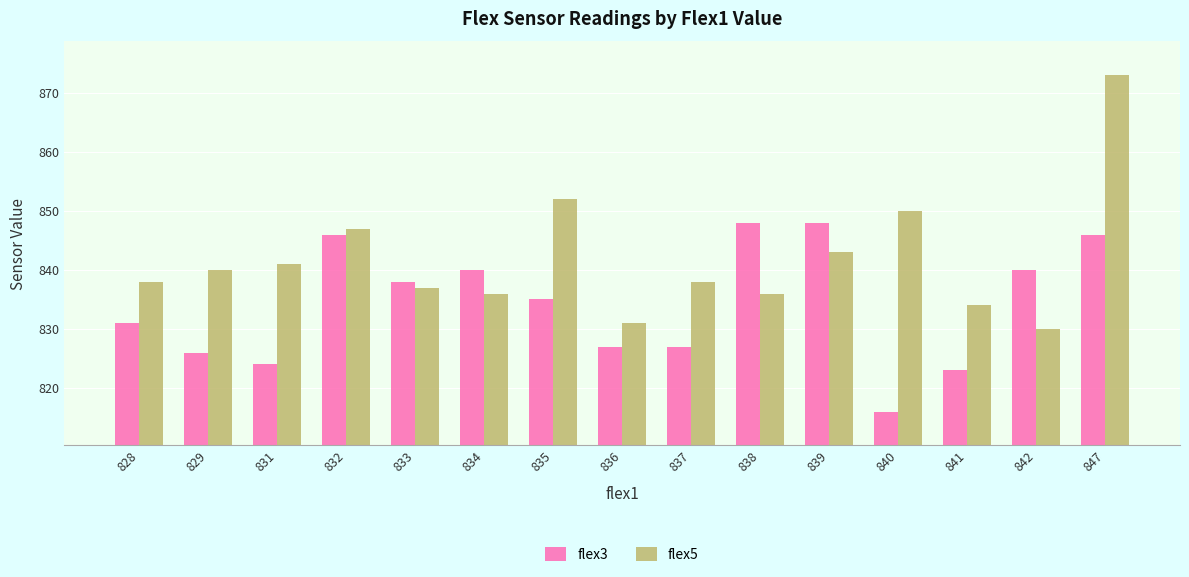

What is the maximum value for flex5?

873